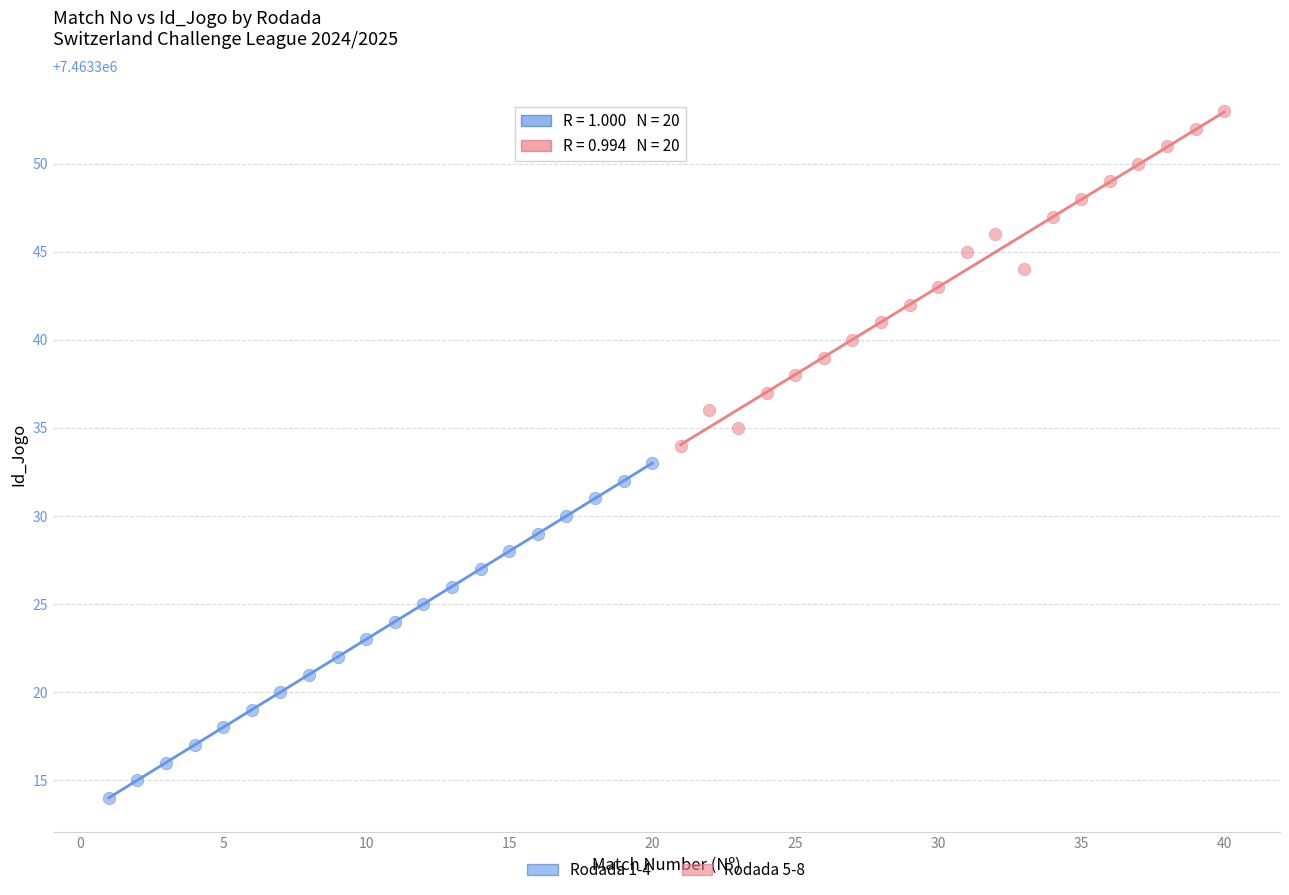

Which series contains the highest Y value?

Rodada 5-8